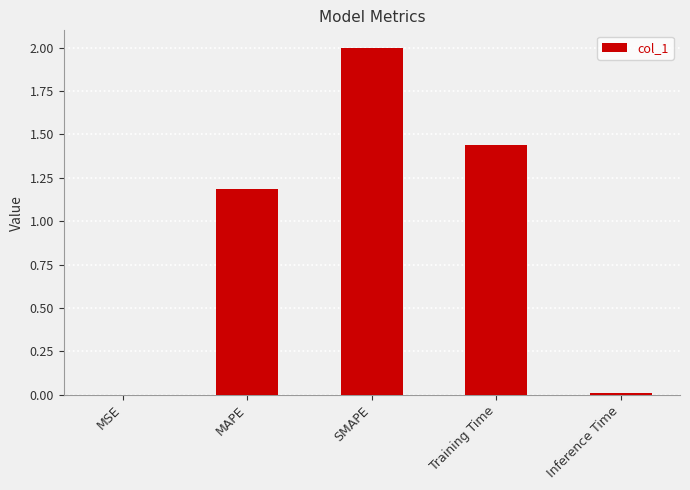

What is the change in value from MSE to SMAPE?

+2.0